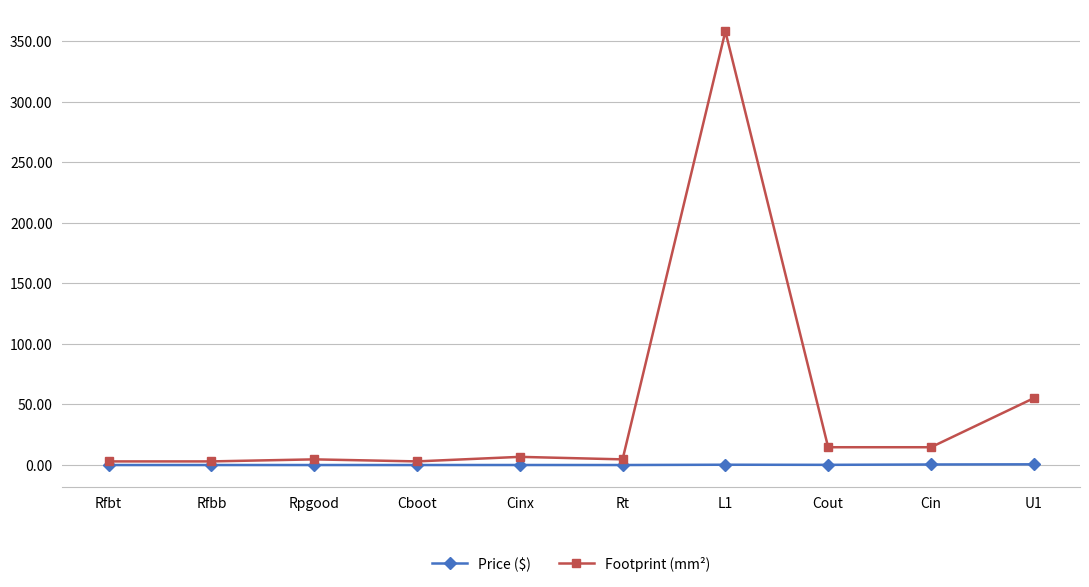

Which category has the highest value across all series?

L1